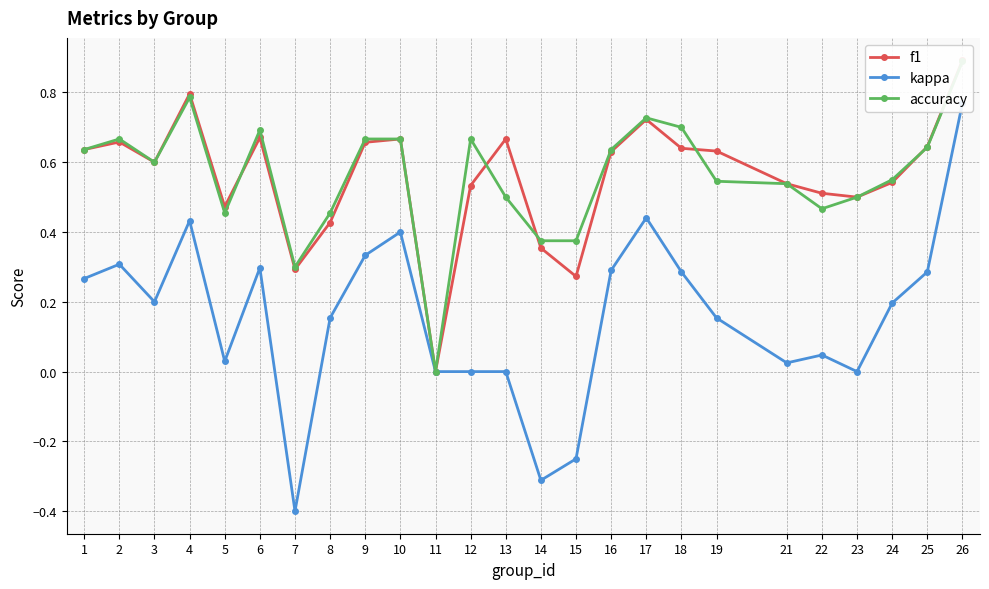

True or false: f1 and kappa cross at least once.

False